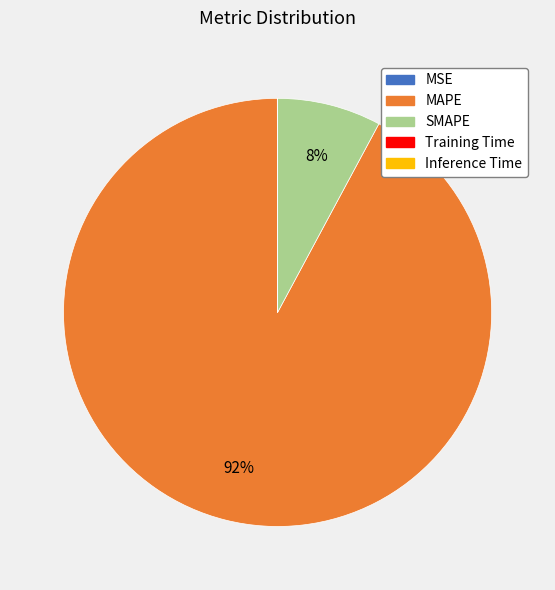

Is it true that MAPE is 99% of the pie?

False